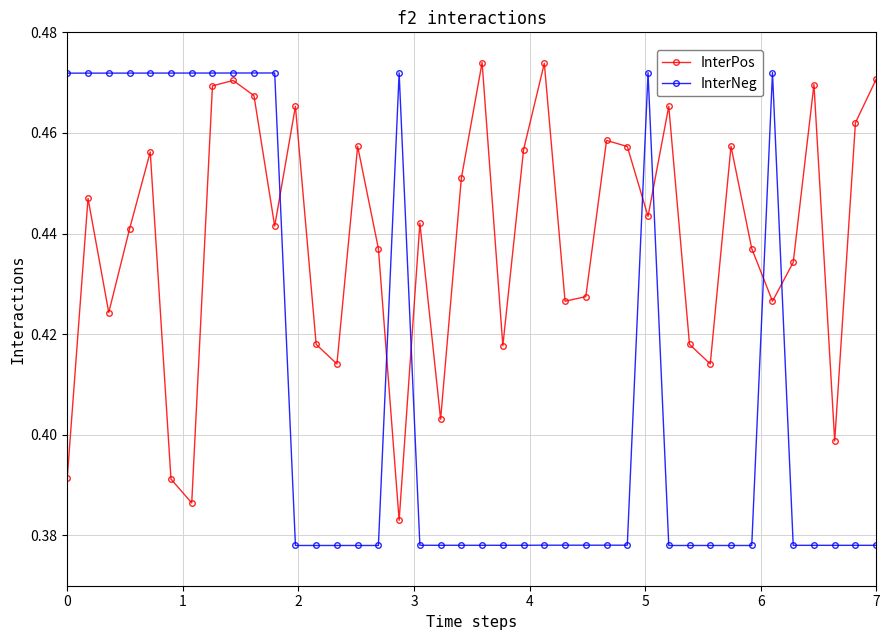

Count the InterPos values in the range 0 to 1.

40